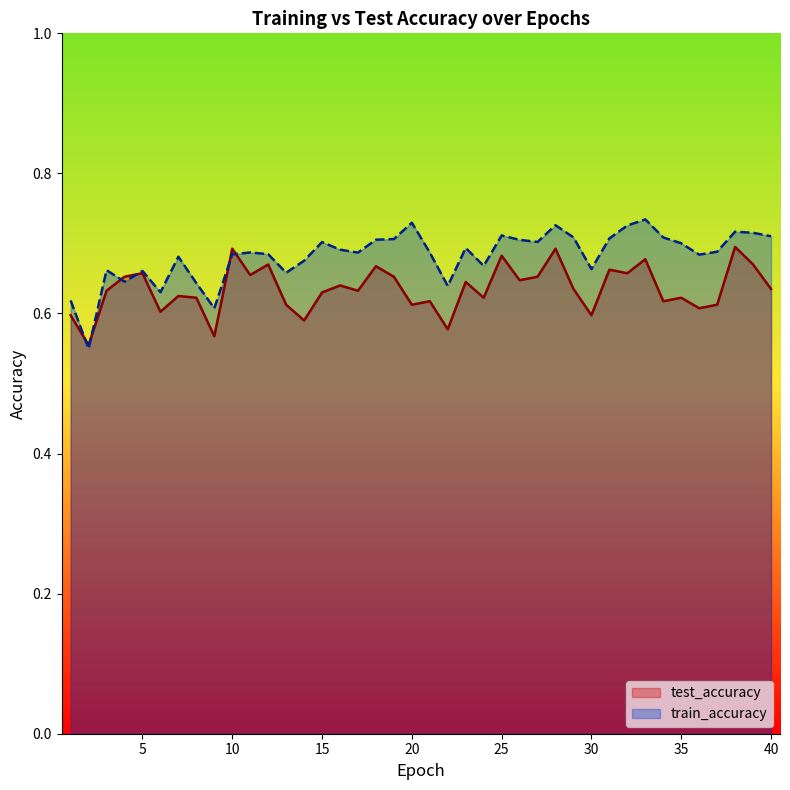

Between 35 and 34, which is larger?

35